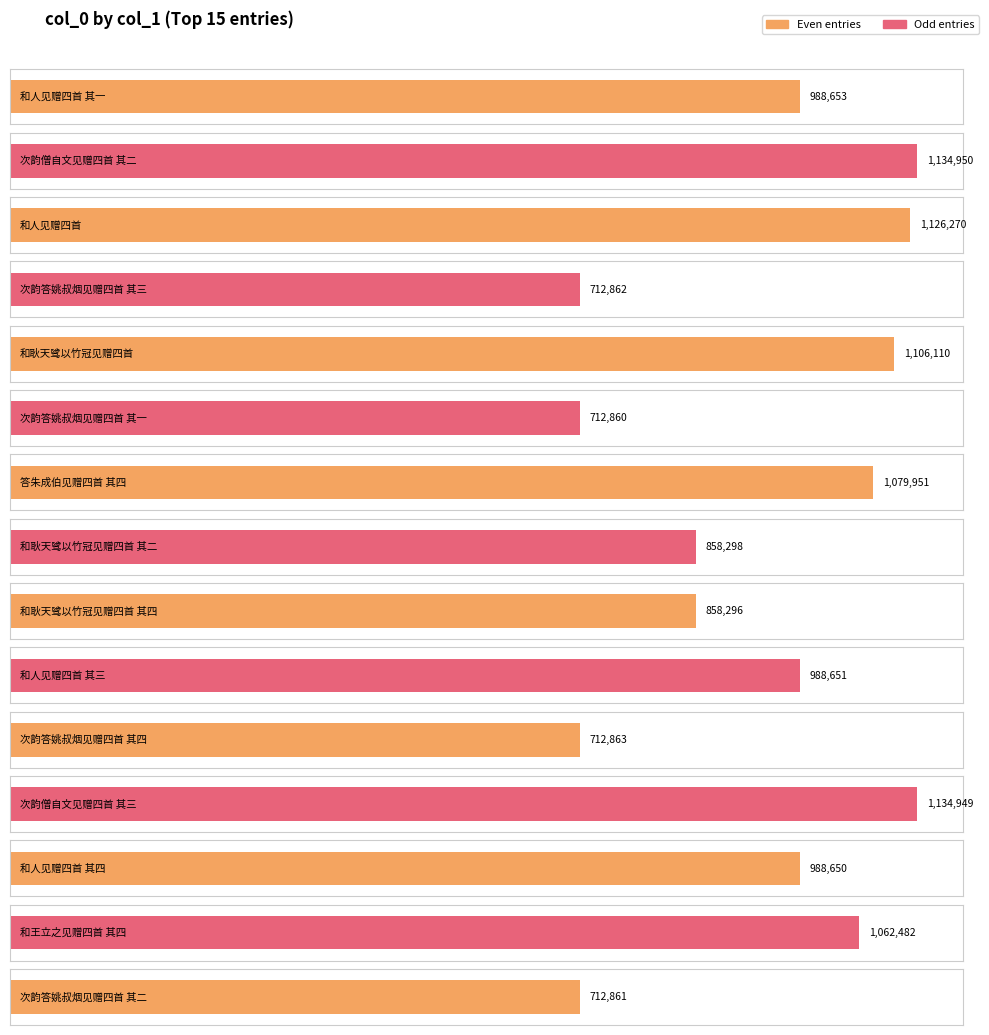

What is the value of the 6th bar from the left?

712860